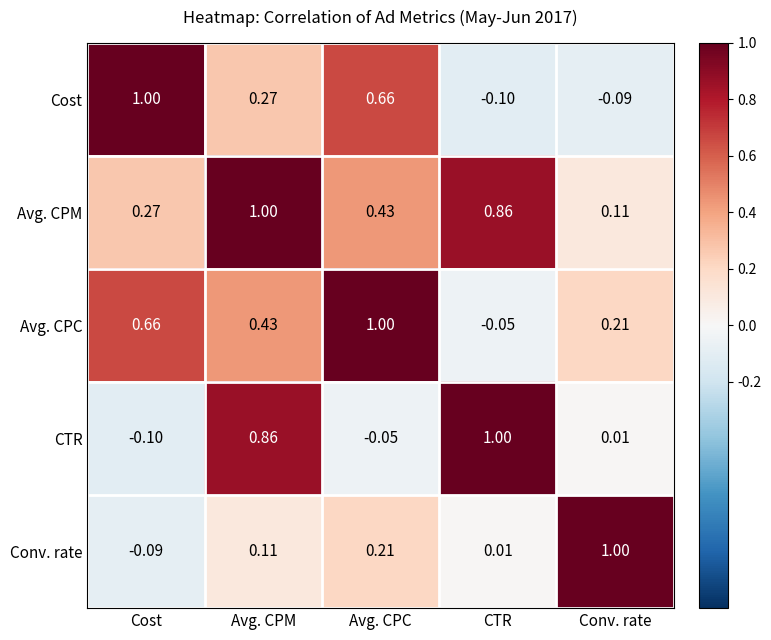

Between Cost and Avg. CPM, which series saw the biggest shift?

CTR